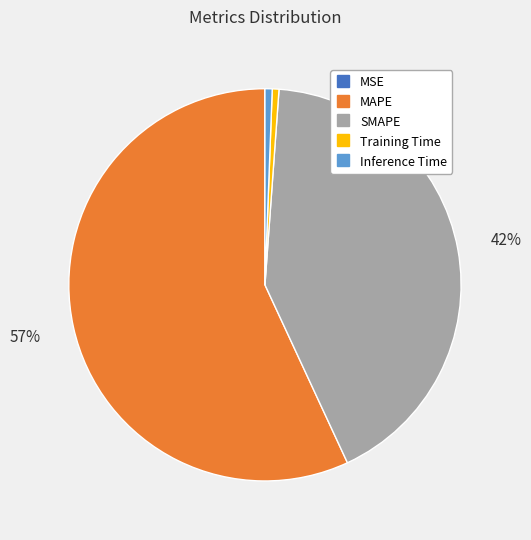

Which slice represents more than half of the pie?

MAPE